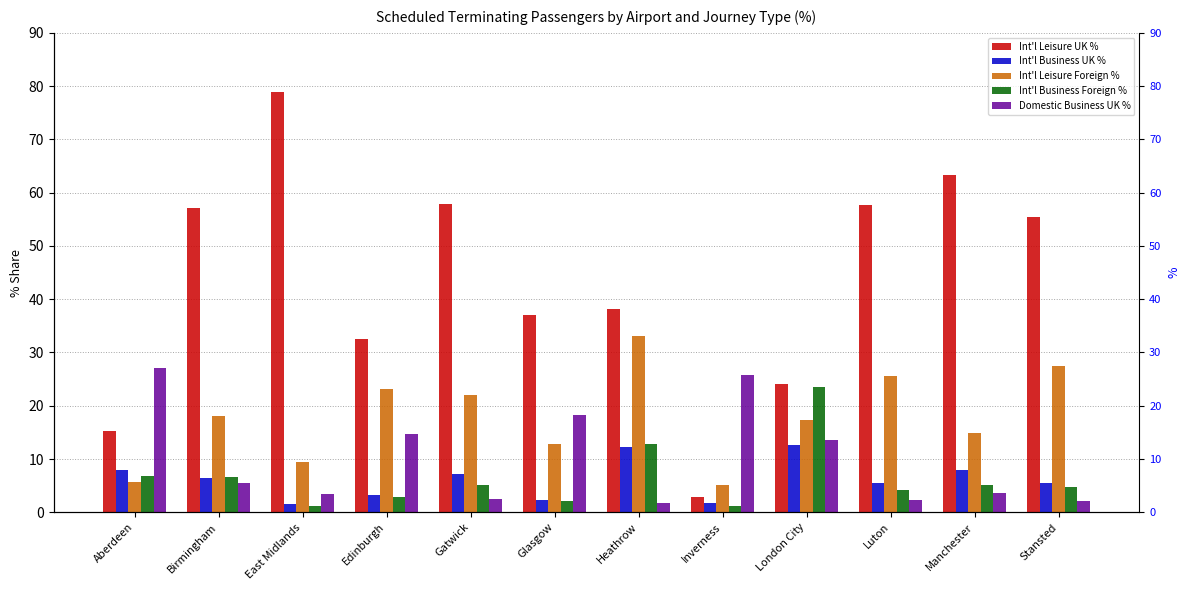

How many values in the Int'l Business Foreign % series are below 5?

6